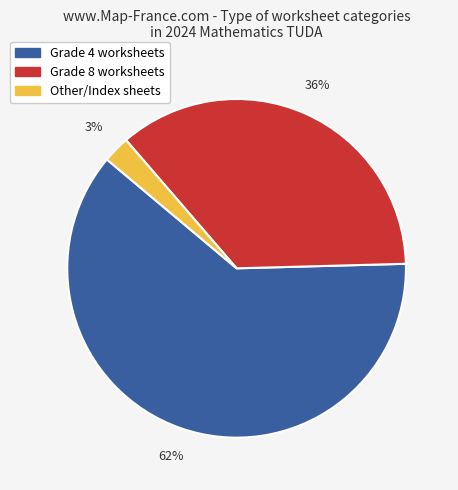

Does any single category account for the majority?

Yes